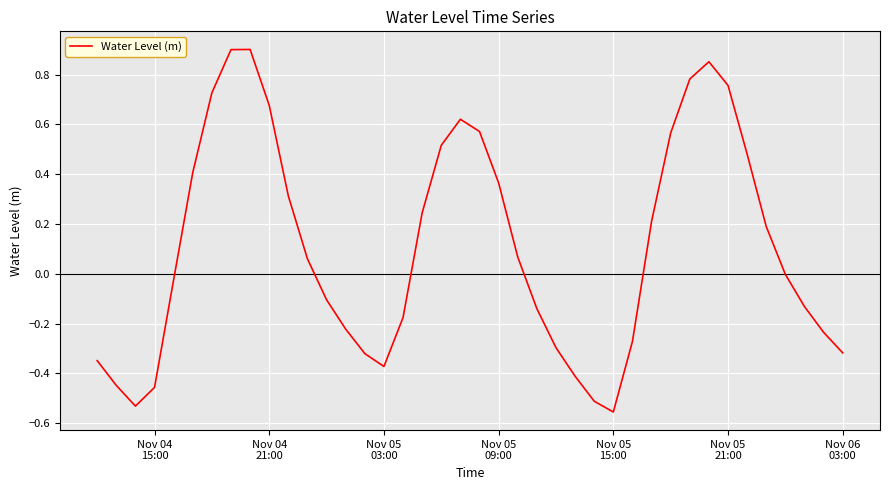

How many lines are shown in the chart?

1